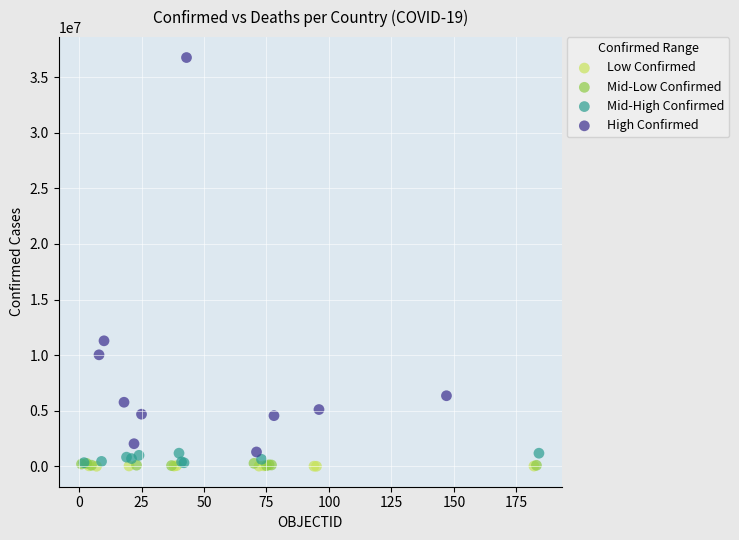

Which series has the largest Y range (max minus min)?

High Confirmed